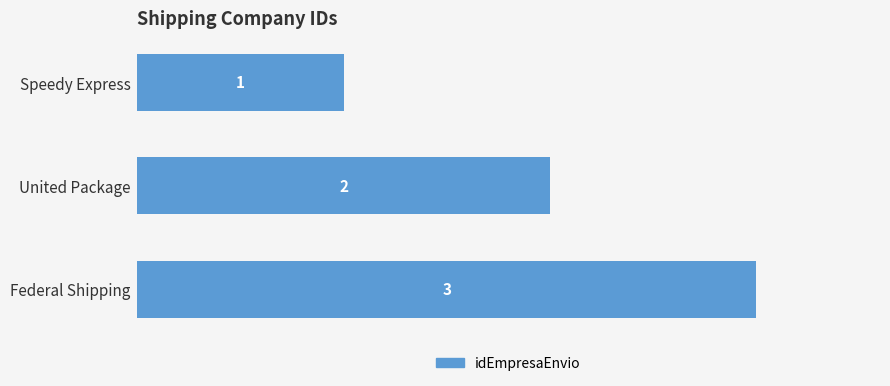

True or false: the data shows 0 at Speedy Express.

False